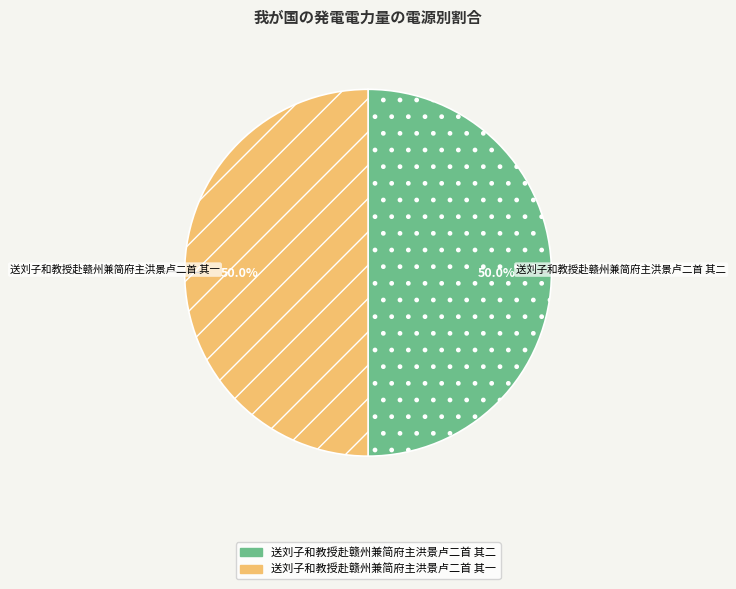

Combined, do 送刘子和教授赴赣州兼简府主洪景卢二首 其一 and 送刘子和教授赴赣州兼简府主洪景卢二首 其二 account for over 50%?

Yes